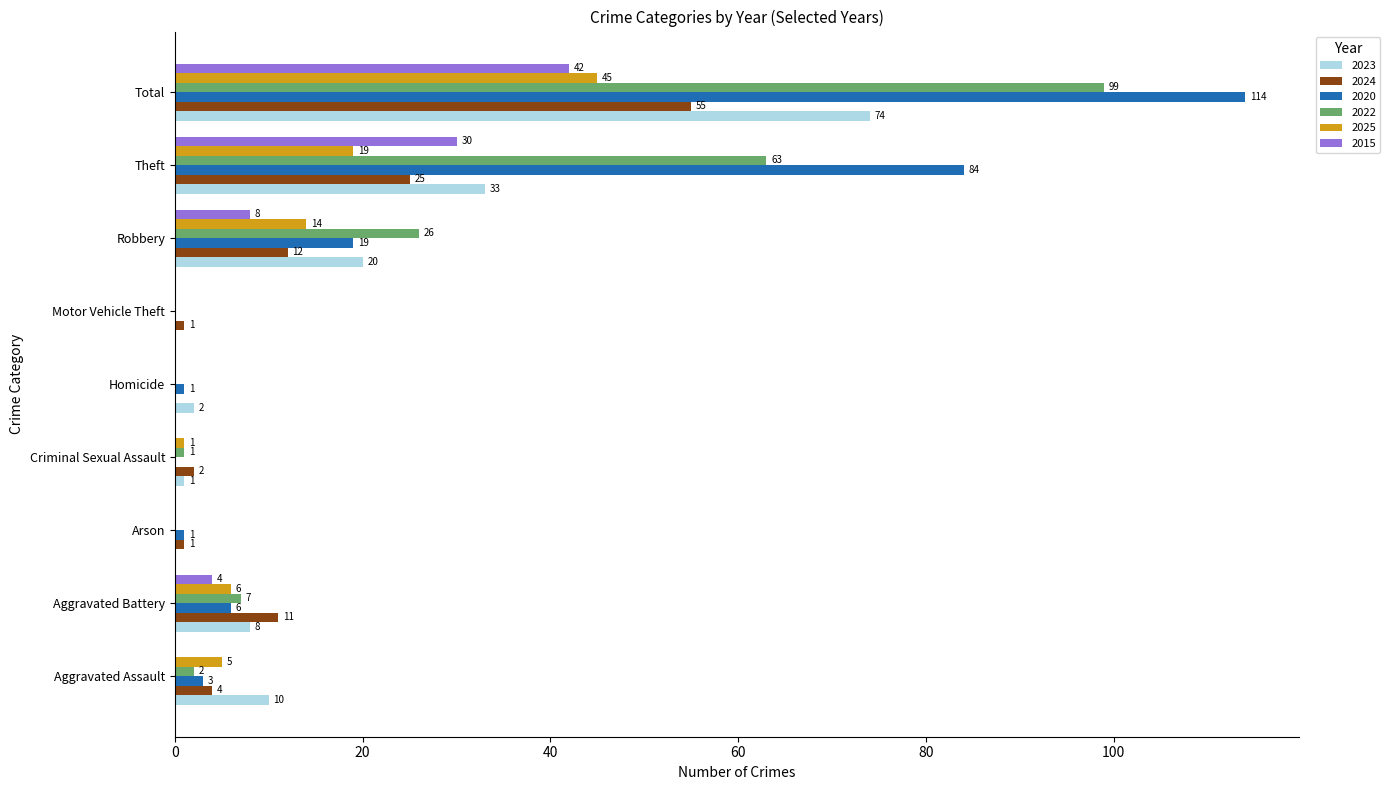

Is it true that 2024 equals 1 at Arson?

True